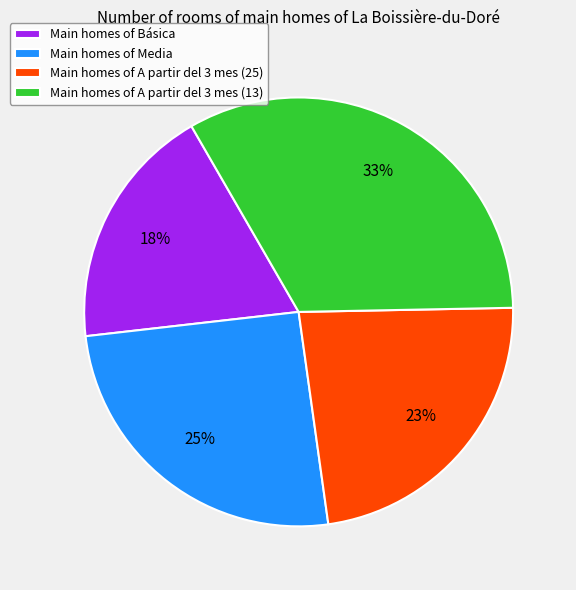

Approximately how many times larger is the value at Main homes of A partir del 3 mes (25) compared to Main homes of A partir del 3 mes (13)?

0.7